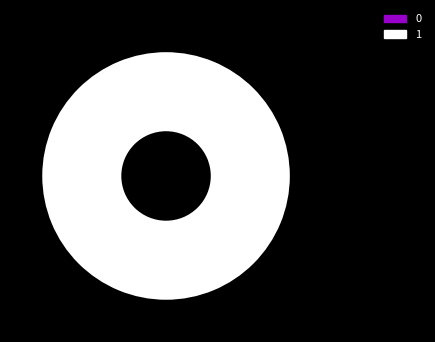

What is the change in value from 0 to 1?

+1